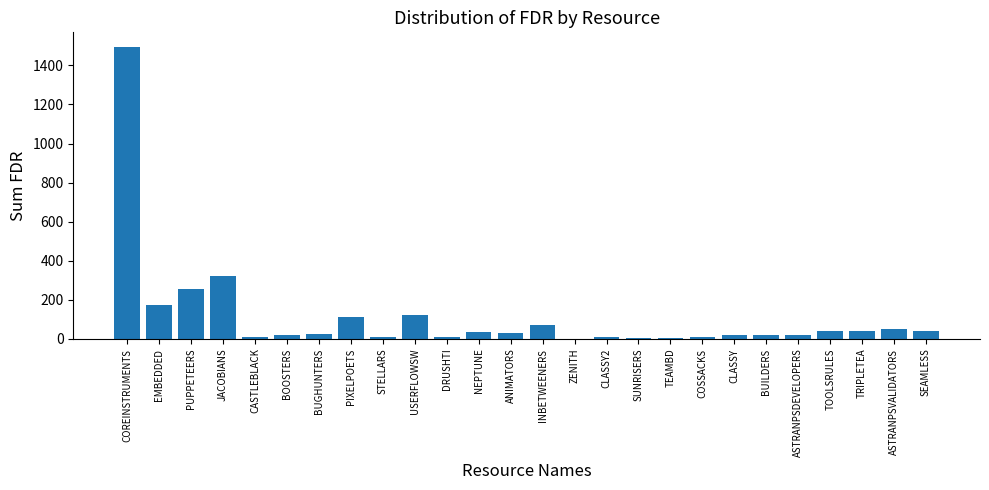

Where is the data nearest to the value 747?

JACOBIANS